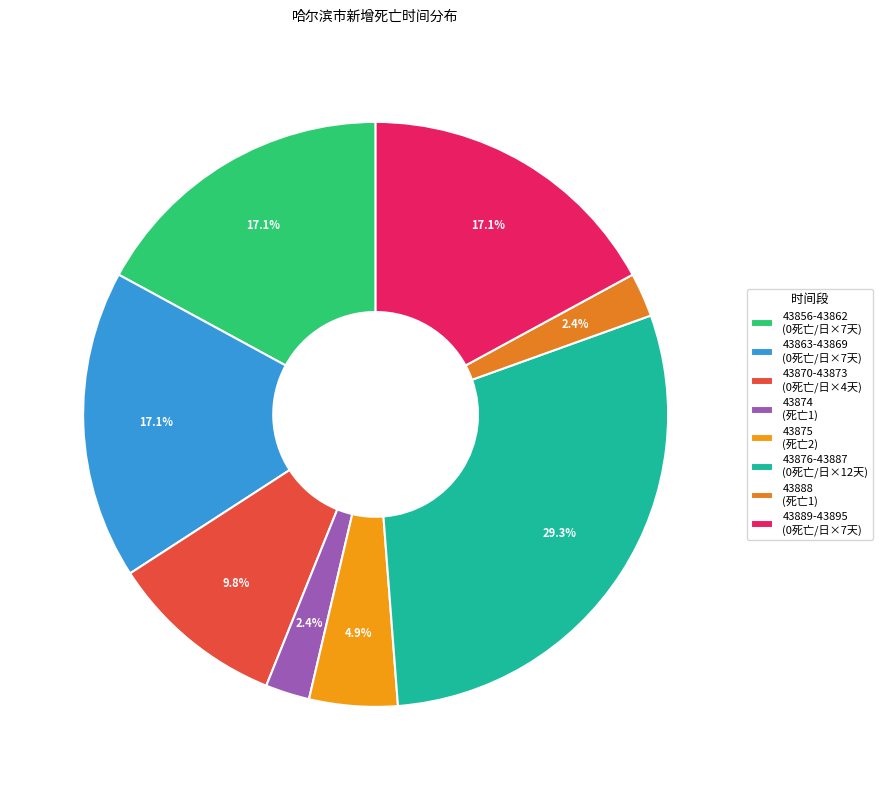

Which slice is the largest?

43876-43887 (0死亡/日×12天)